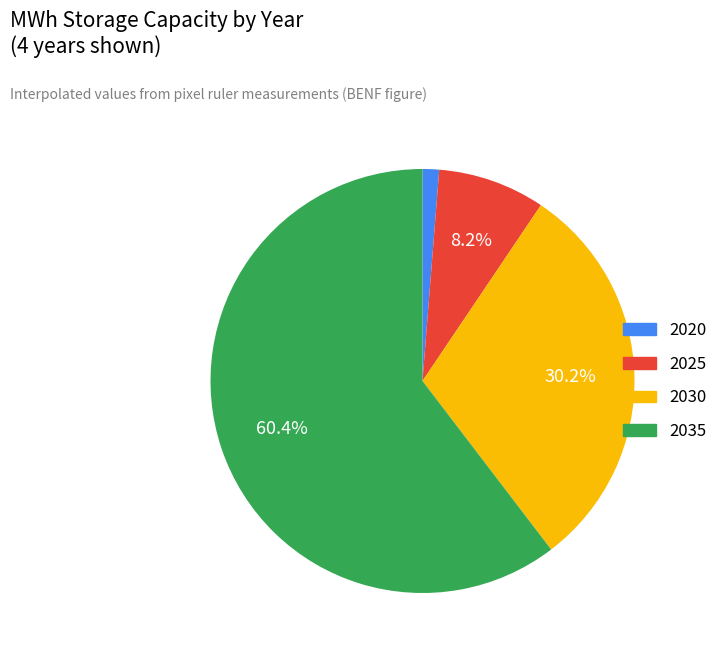

To the nearest percent, what is the difference between the largest and smallest slice percentages?

59%